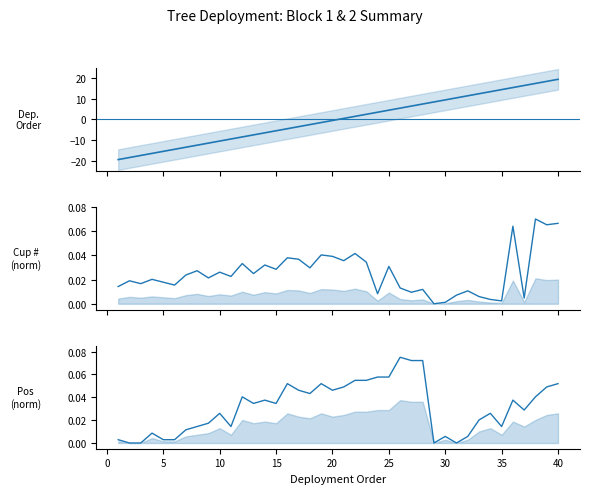

What is the difference between the maximum and minimum values in the Cup # series?

0.1